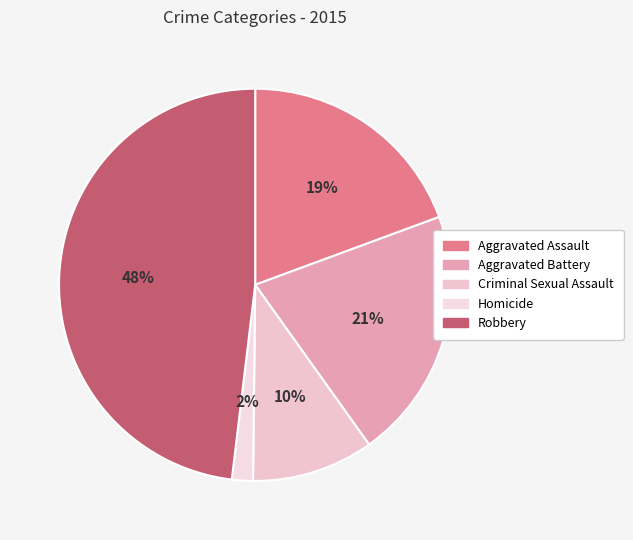

To the nearest percent, what is the average slice percentage?

20%